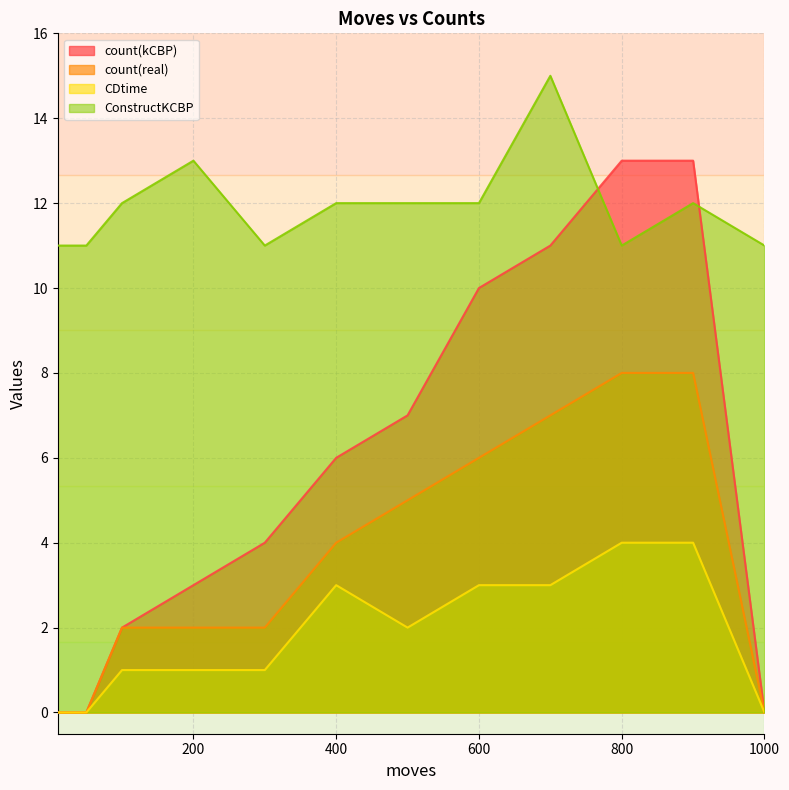

How many values in the ConstructKCBP series are below 12?

5